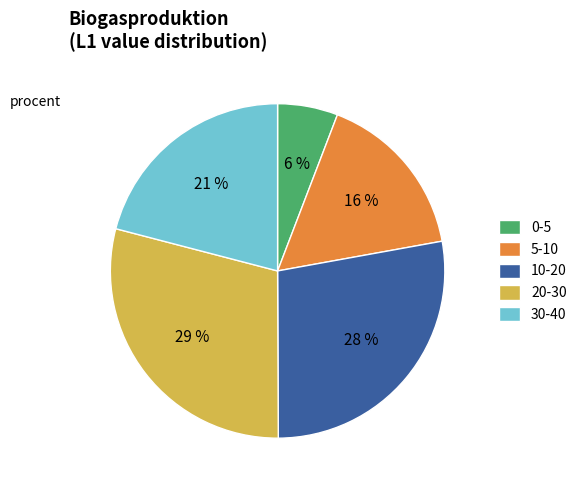

How many slices are in this pie chart?

5